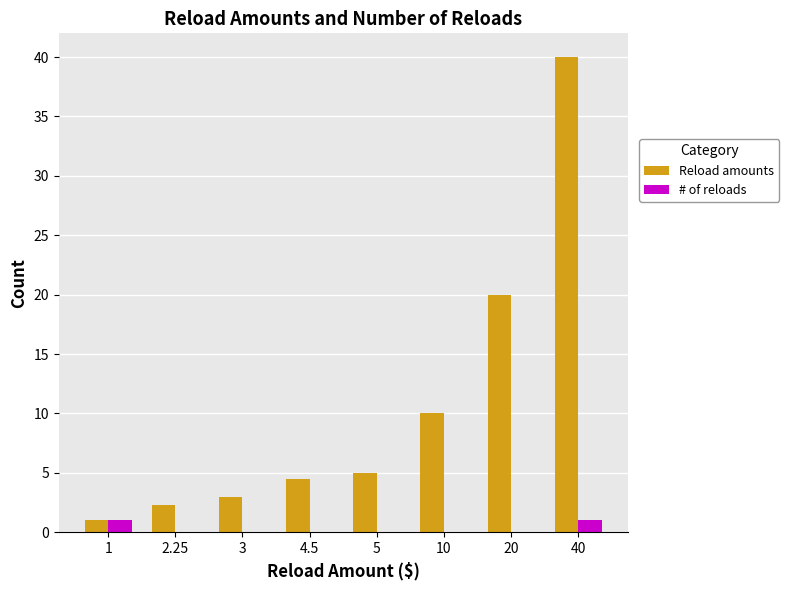

What is the total value across all series at 10?

10.0